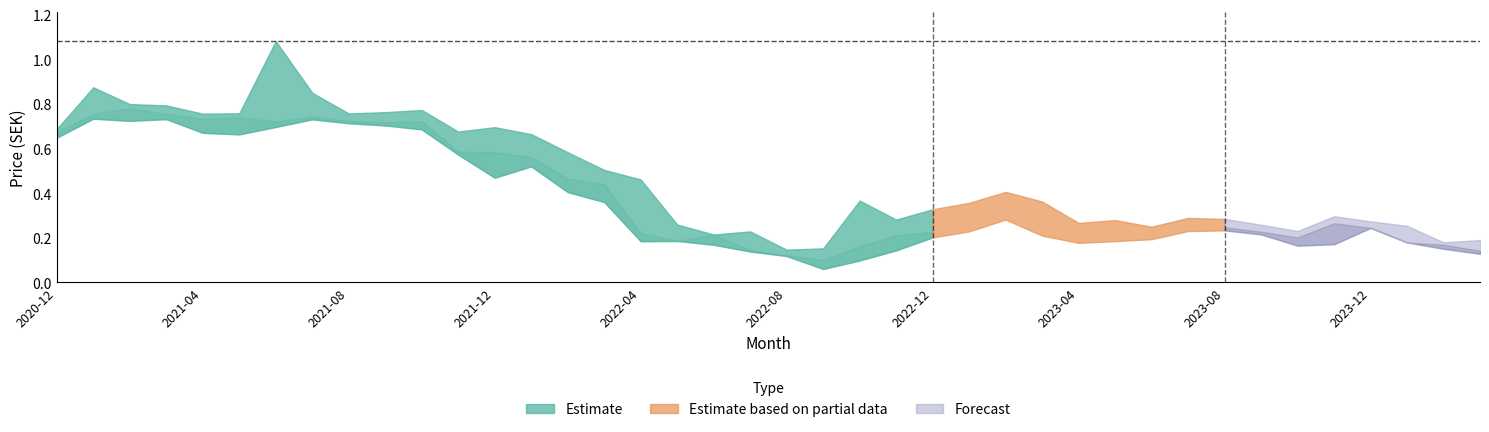

What is the label of the 36th point from the right?

2021-04